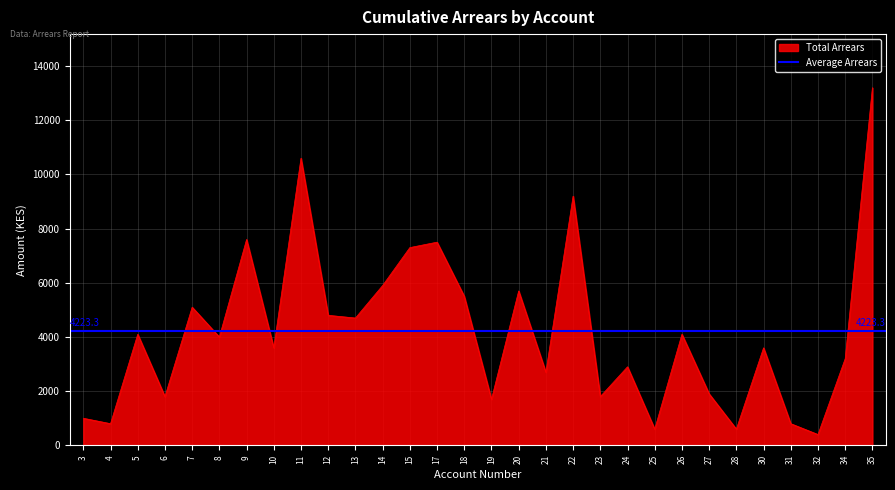

What is the highest value of the Total Arrears series?

13200